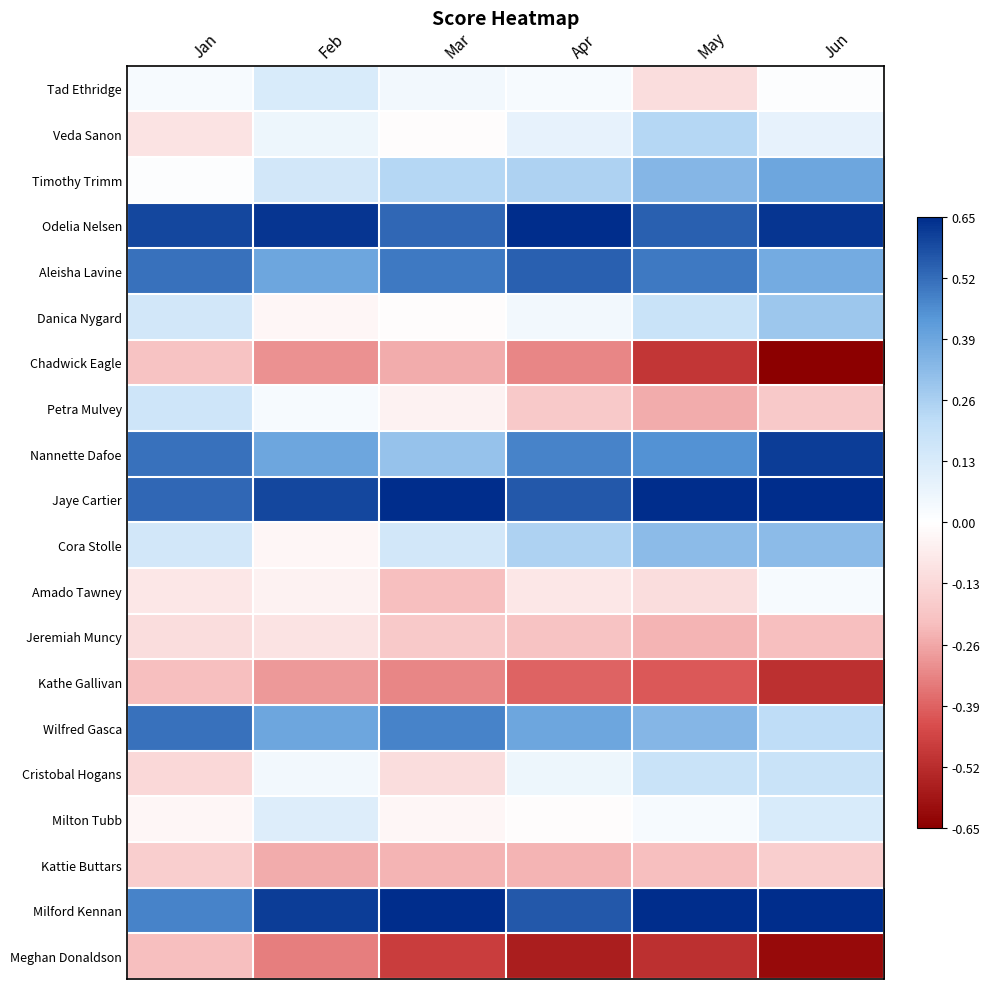

Which category has the highest value across all series?

Apr